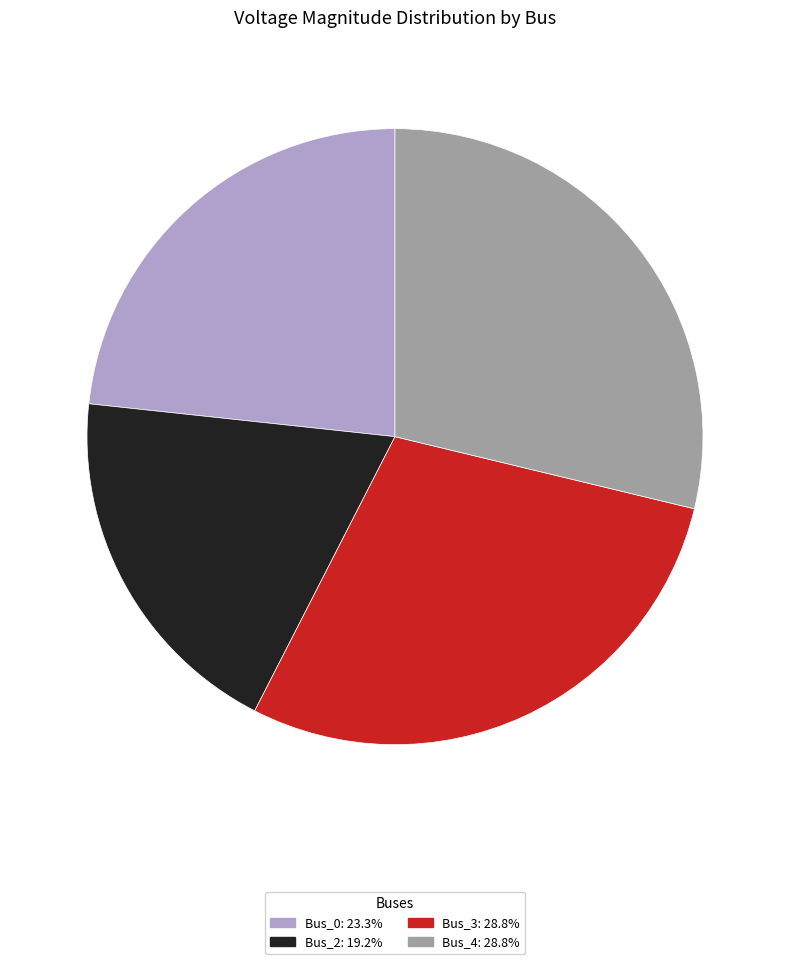

Is there a majority slice in this chart?

No